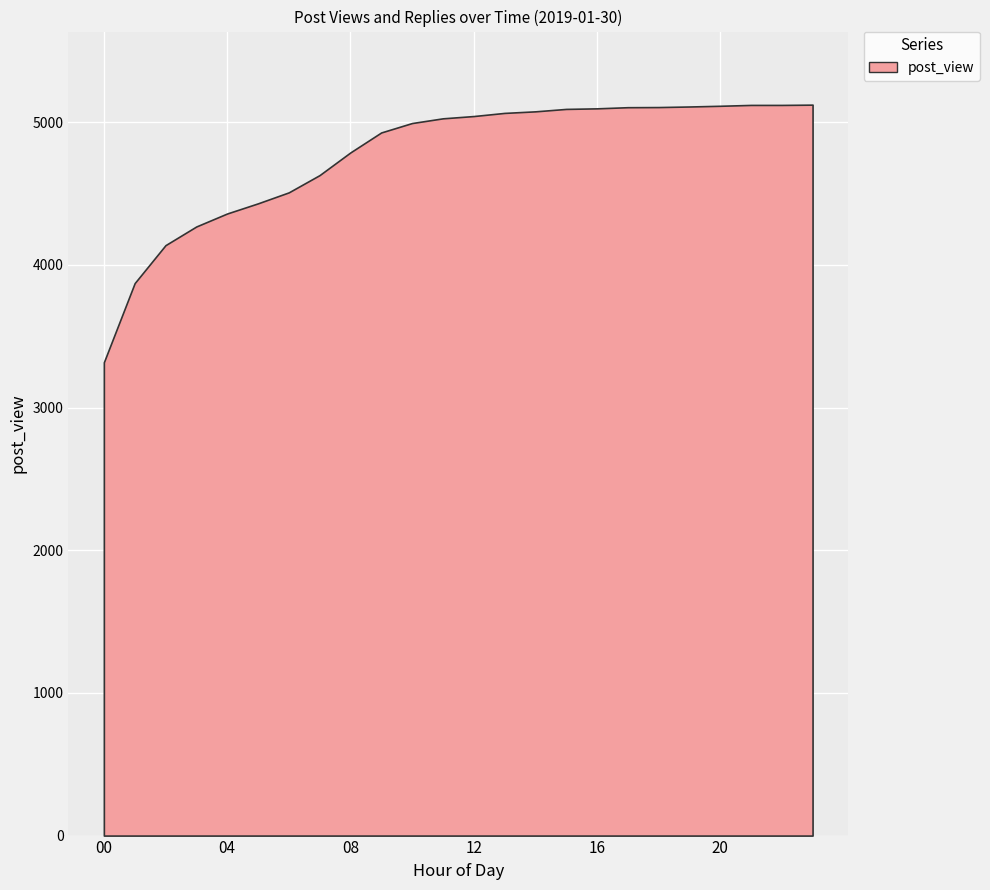

At which category is the sum across all series the highest?

23